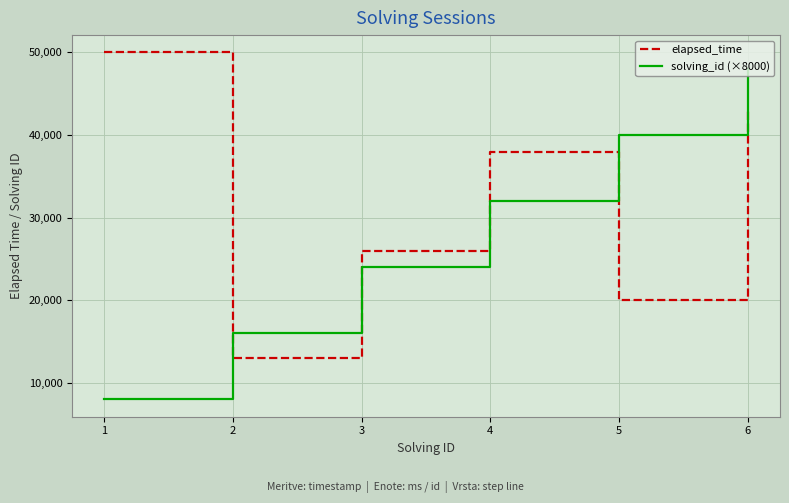

At which category is the sum across all series the highest?

6